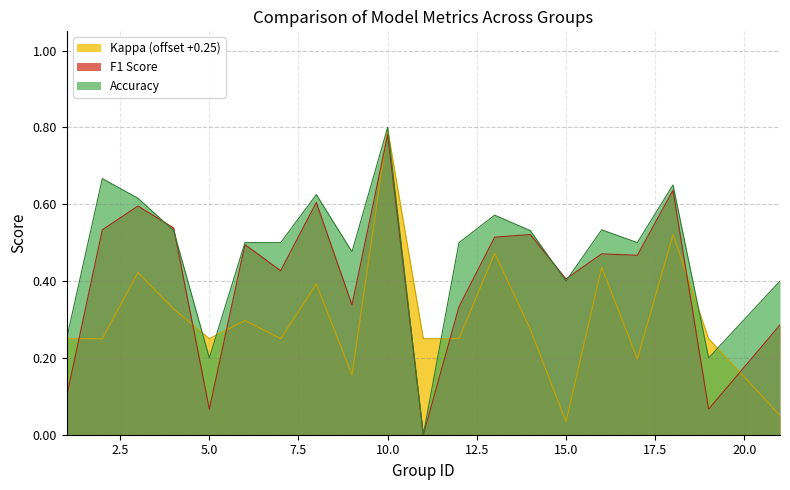

At which category is the sum across all series the highest?

10.0